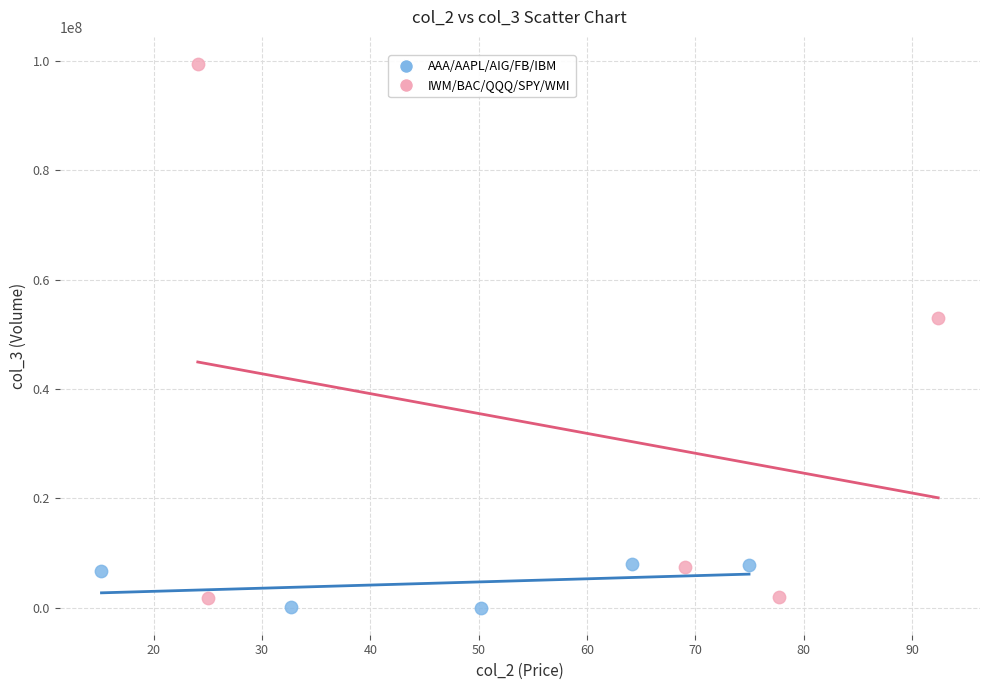

Which series contains the highest Y value?

IWM/BAC/QQQ/SPY/WMI